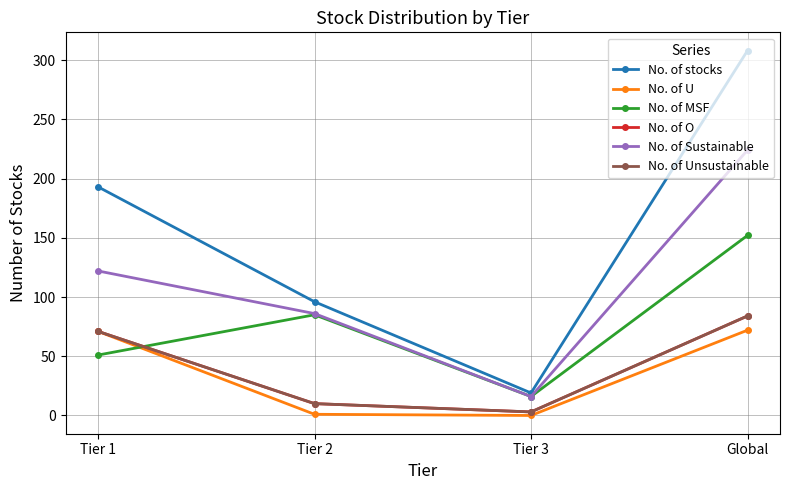

Reading right to left, list all the values displayed in this chart.

No. of stocks: 308	19	96	193
No. of U: 72	0	1	71
No. of MSF: 152	16	85	51
No. of O: 84	3	10	71
No. of Sustainable: 224	16	86	122
No. of Unsustainable: 84	3	10	71